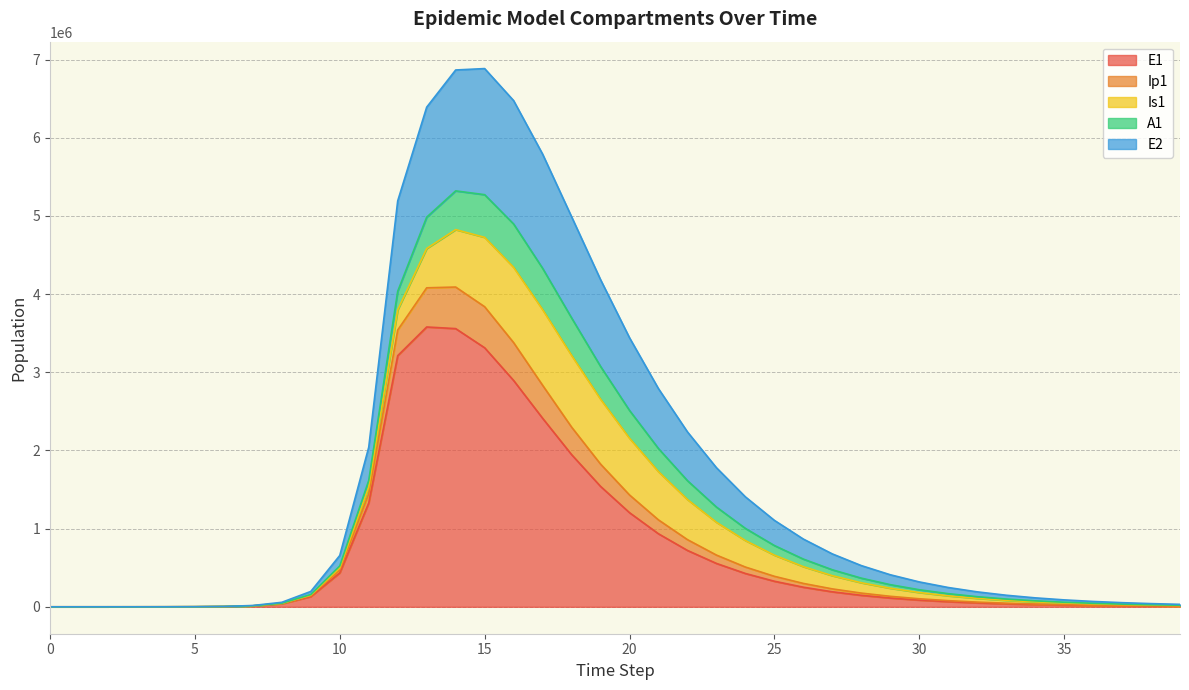

How many interior local peaks does the E2 series have?

1